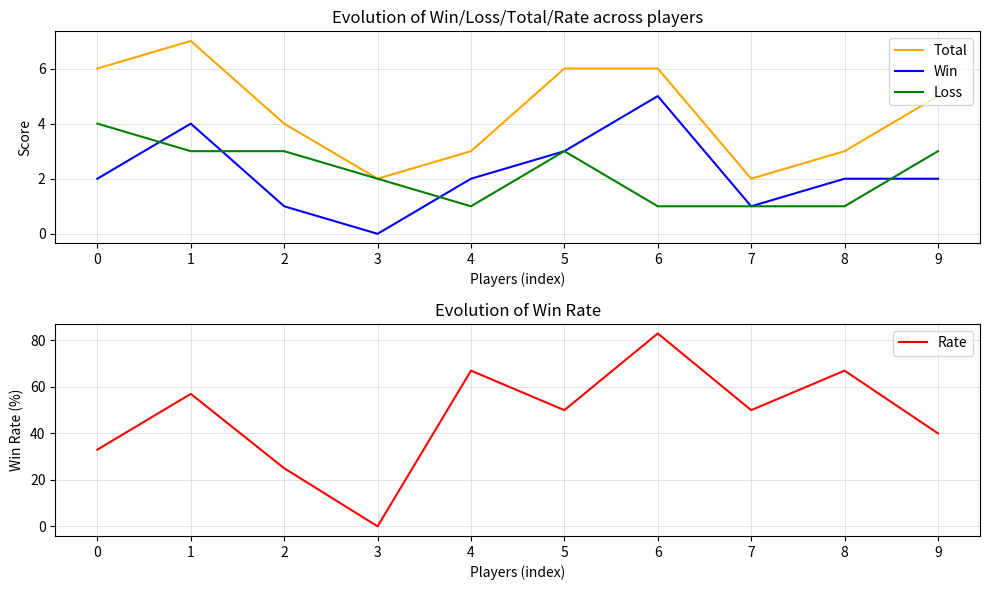

Rank the series by their maximum value, from lowest to highest.

Loss, Win, Total, Rate